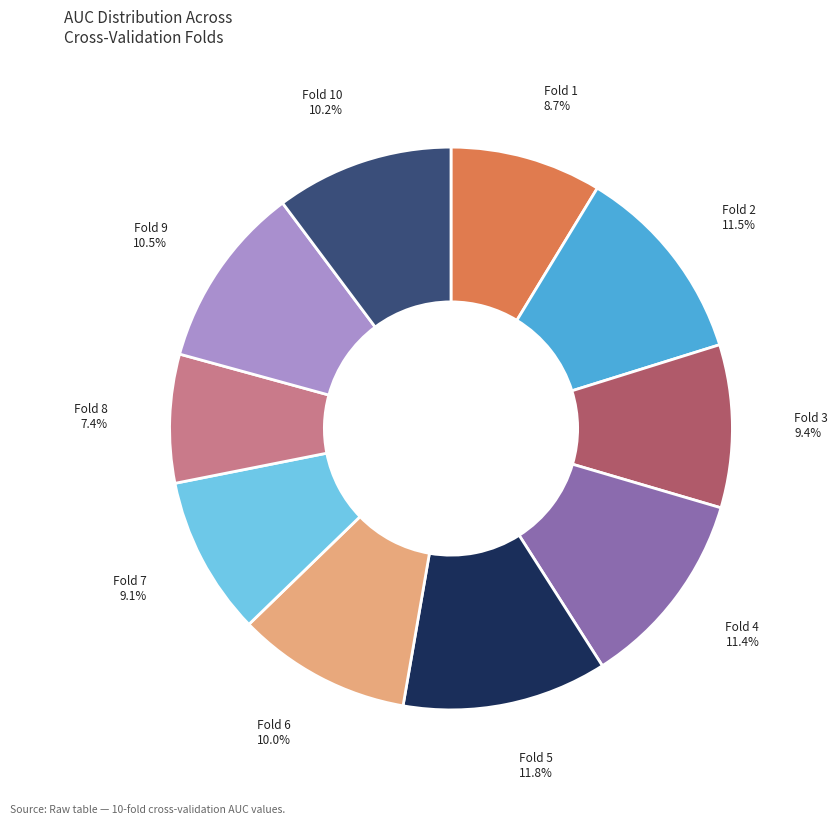

Is there any slice that represents more than half of the pie?

No